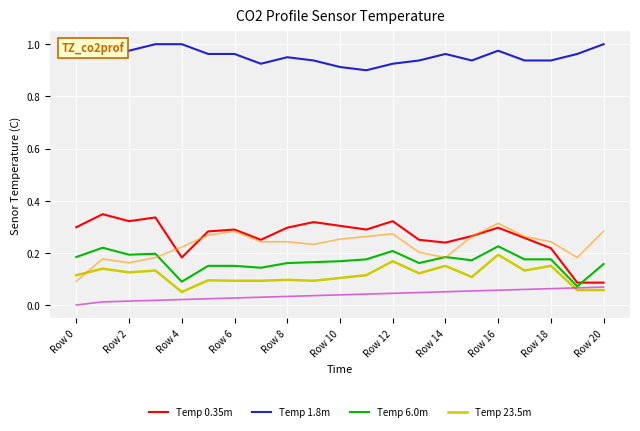

What is the lowest value of the Temp 6.0m series?

0.1